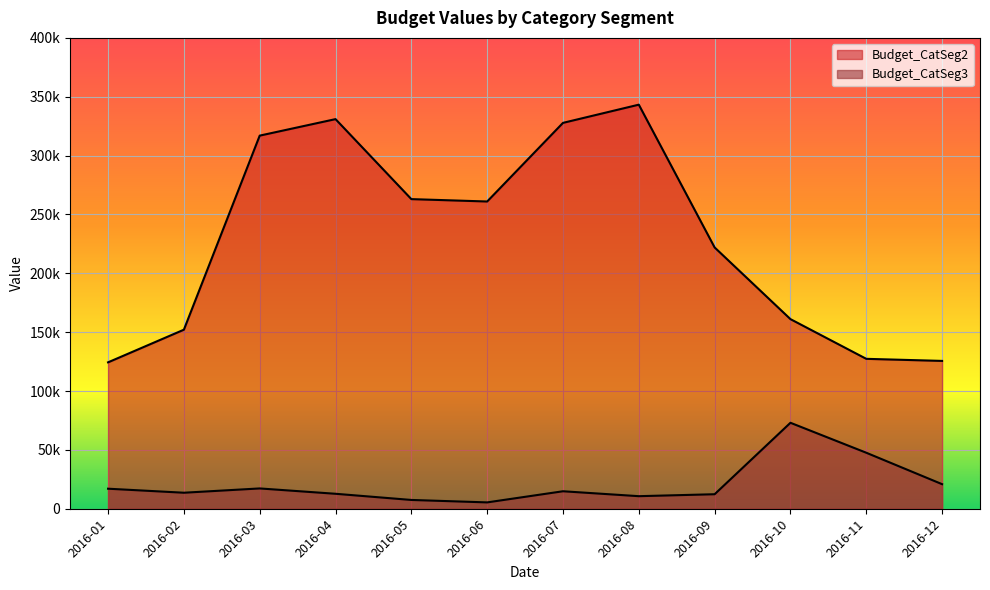

What is the sum of all Budget_CatSeg2 values?

2755535.5